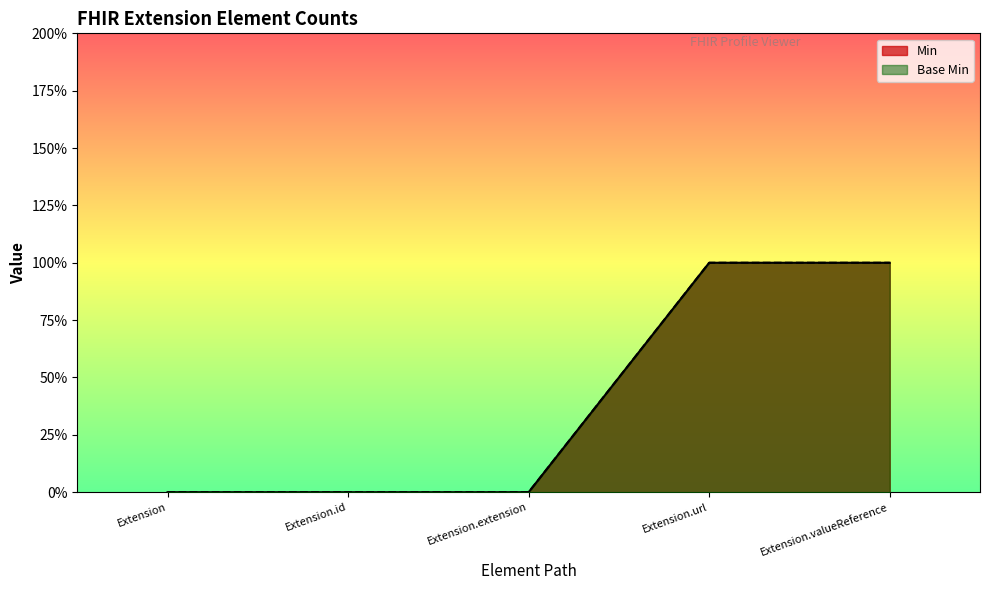

Rank the categories by Min value from lowest to highest.

Extension, Extension.id, Extension.extension, Extension.url, Extension.valueReference